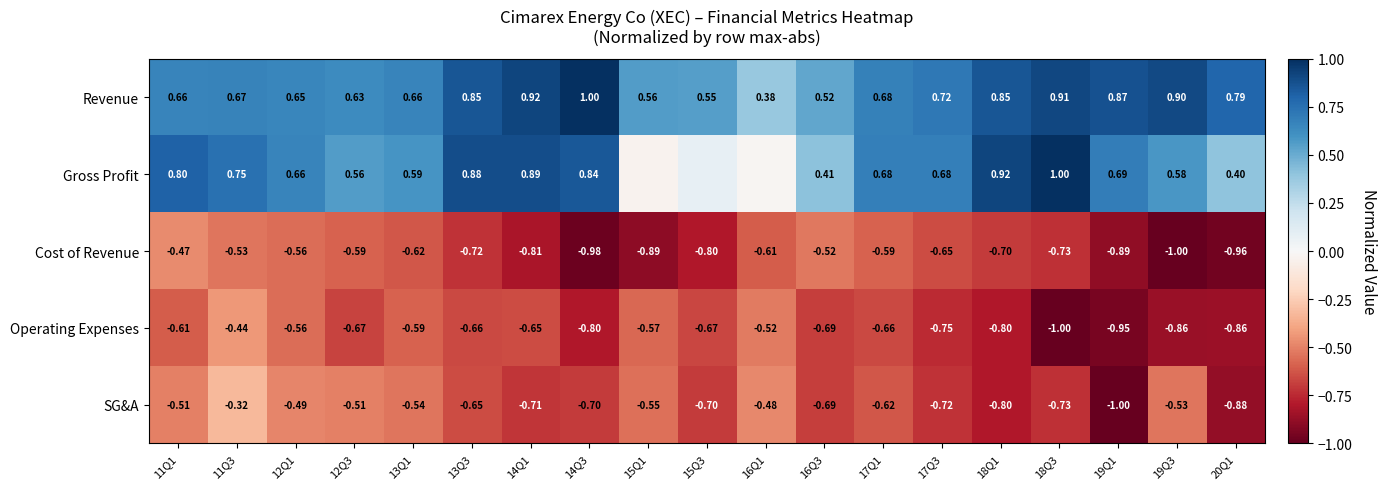

Which series changed the most between 12Q3 and 17Q3?

SG&A